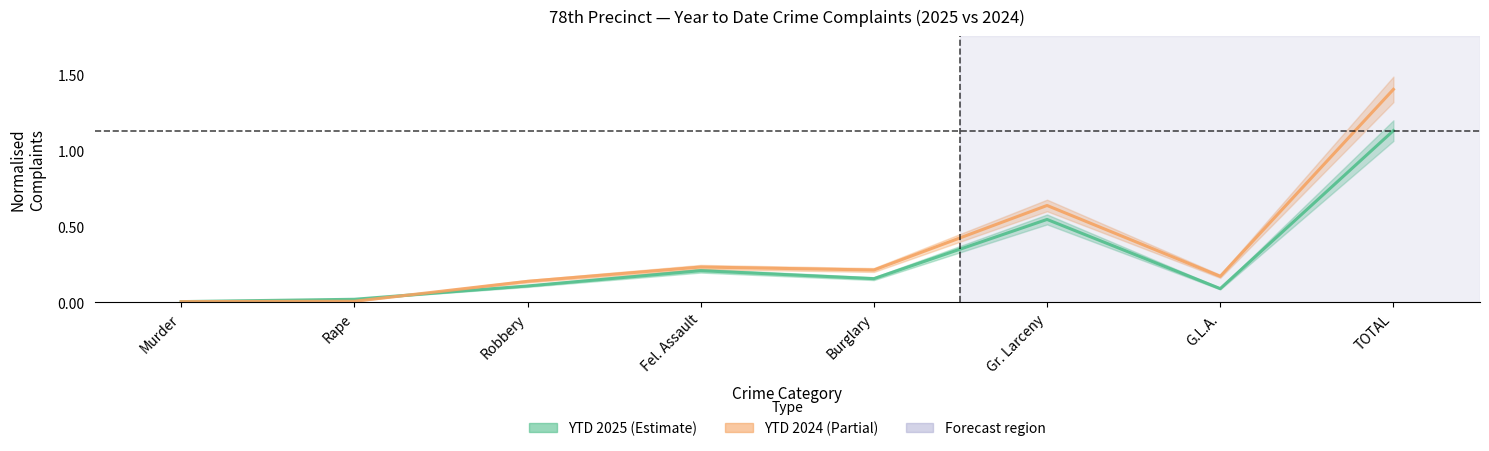

What is the maximum value shown in the chart?

1.4